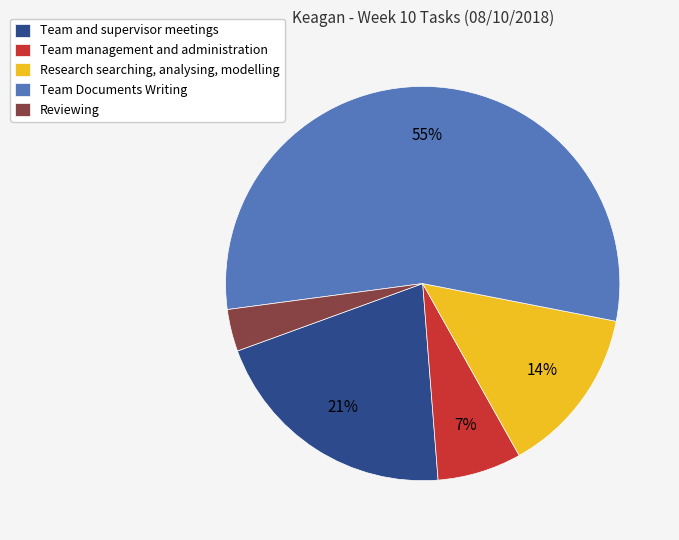

To the nearest percent, what is the average slice percentage?

20%